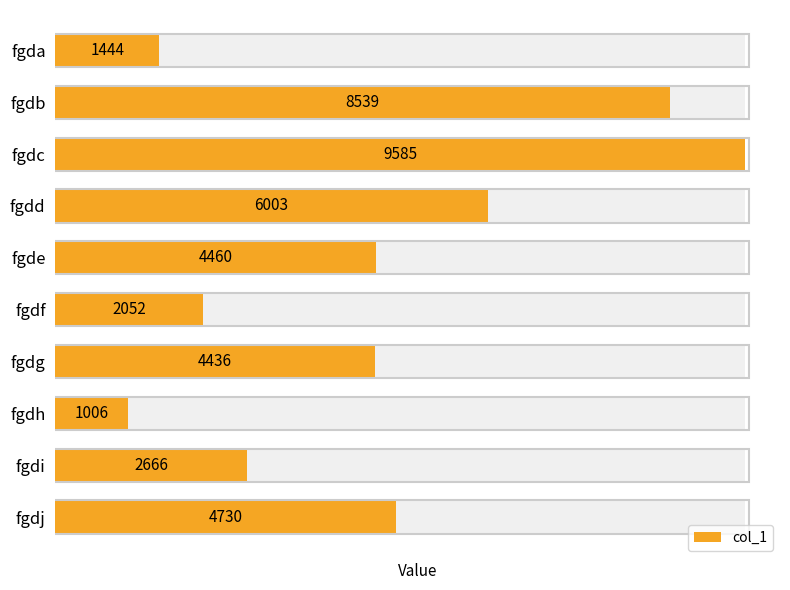

What is the greatest value displayed?

9585